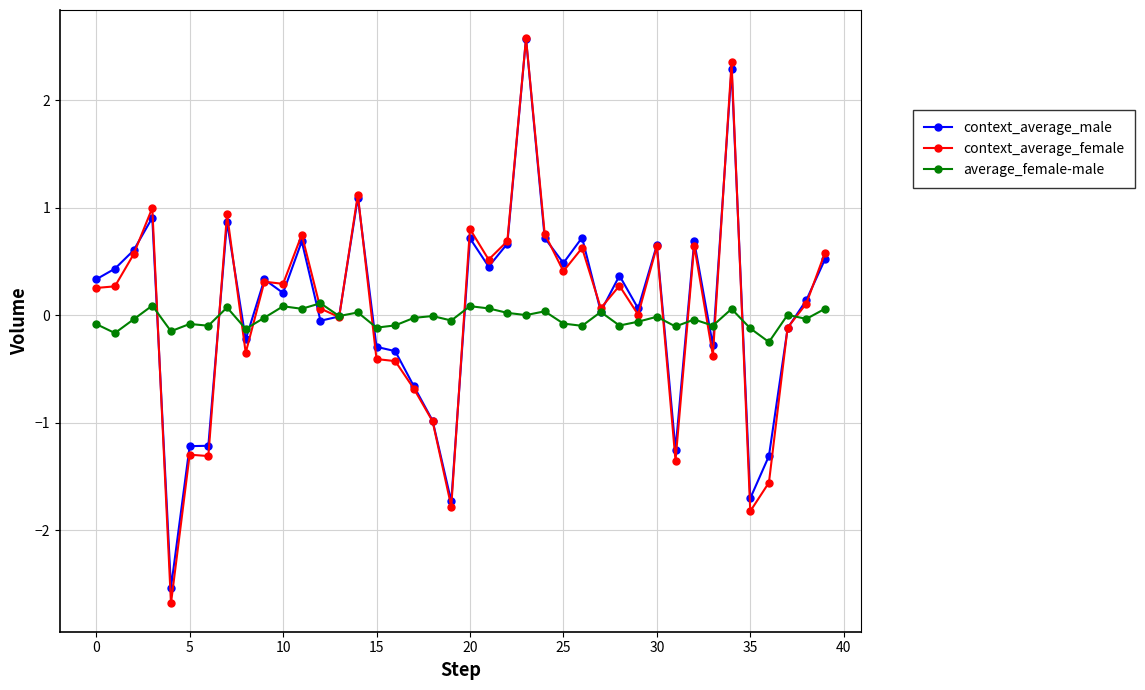

What is the minimum value shown in the chart?

-2.7